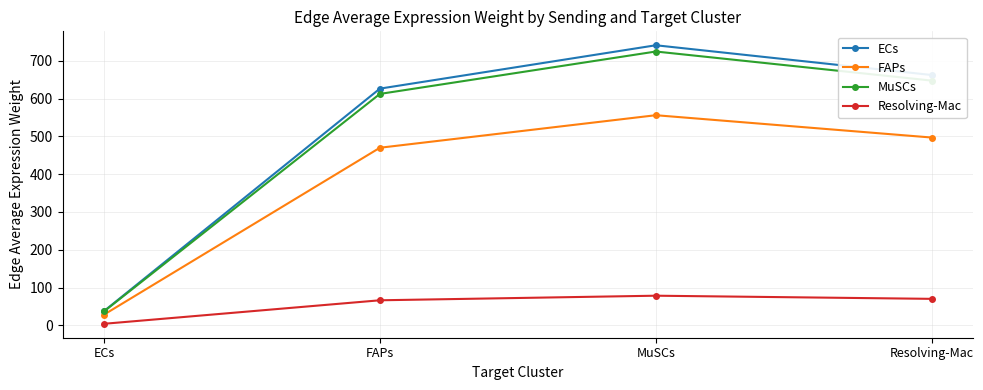

The ECs series shows 626.5 at FAPs. True or false?

True